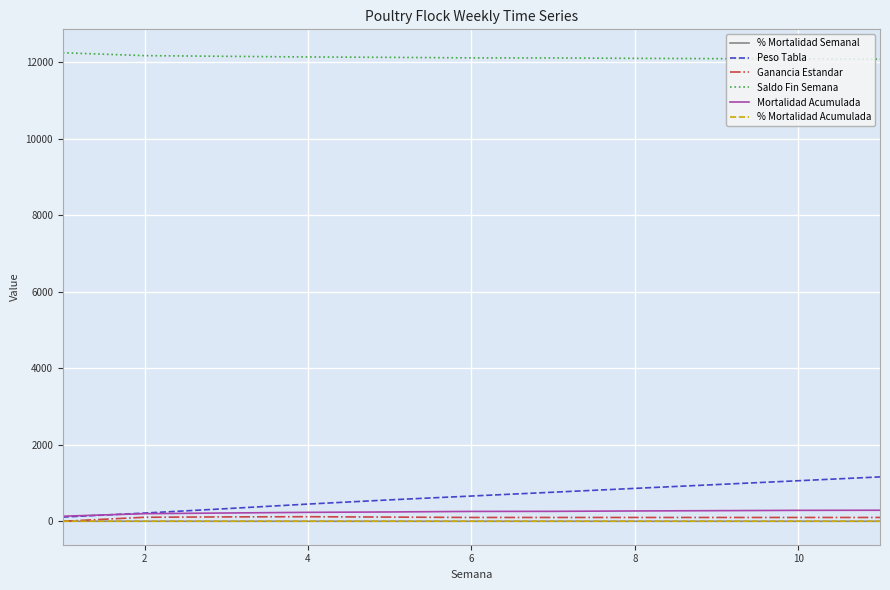

What is the average value of the % Mortalidad Semanal series?

0.2